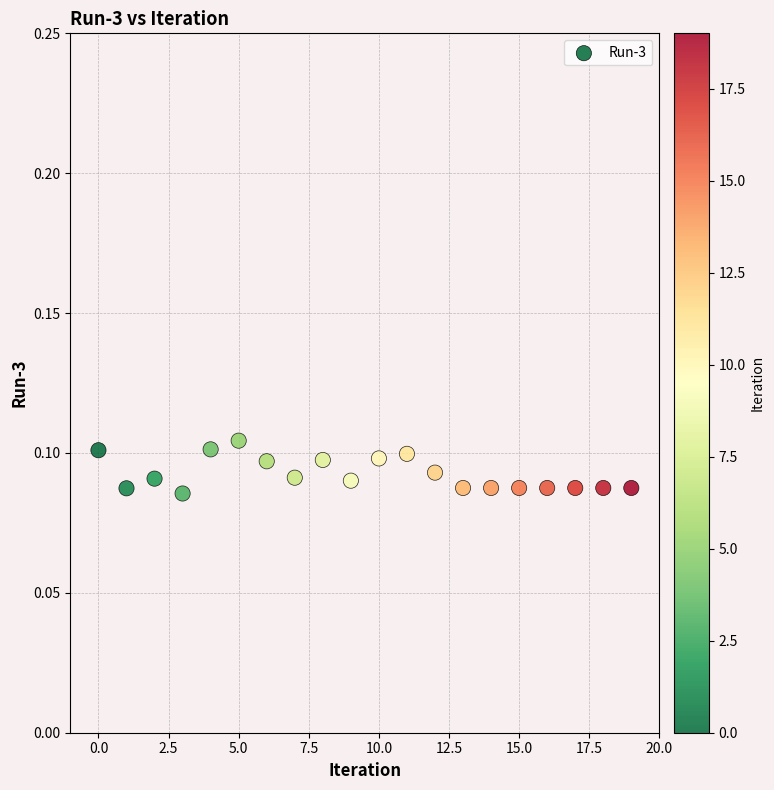

How many data points are displayed?

20